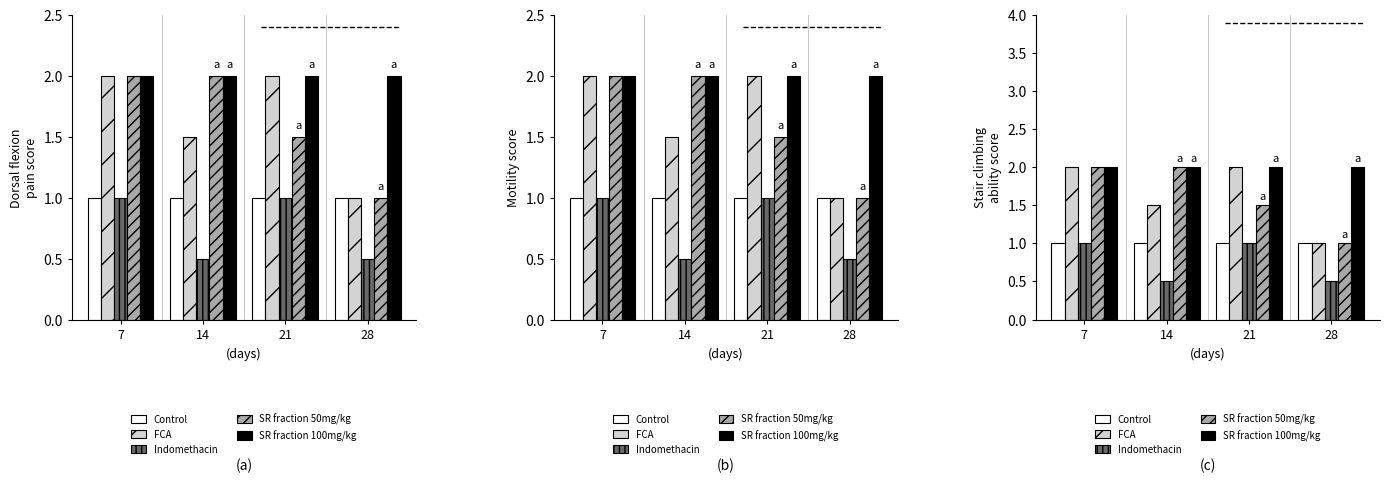

What is the value of the FCA bar at the 3rd from the left?

2.0